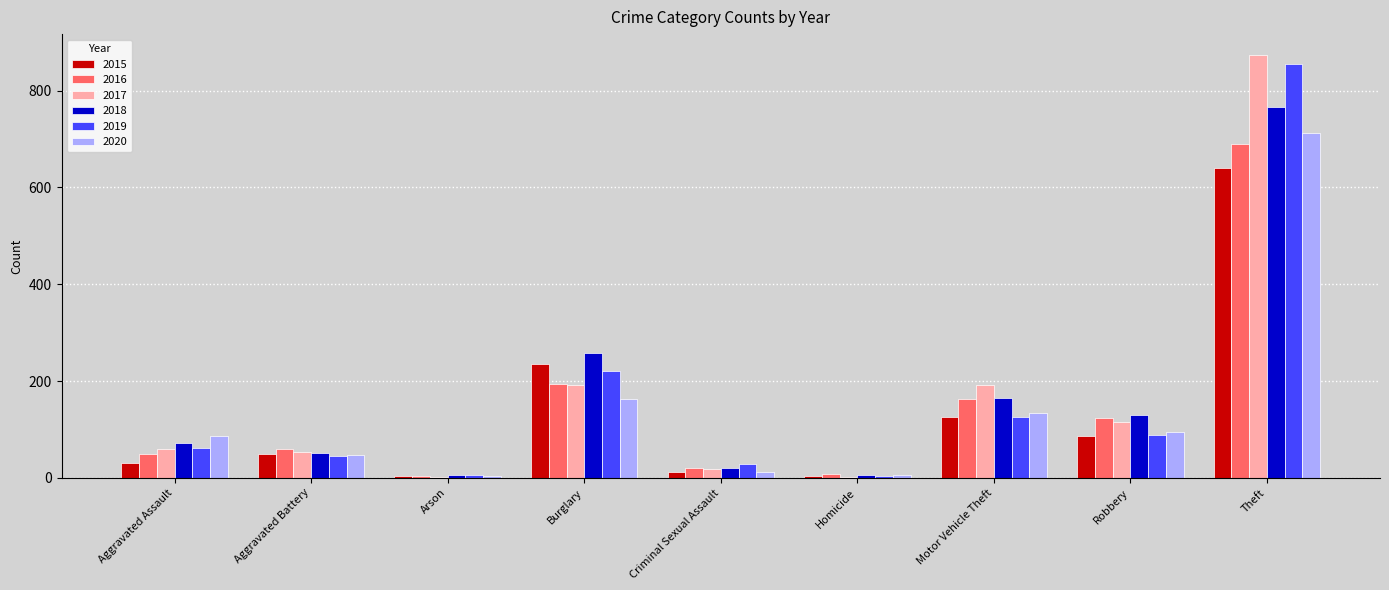

At which category is the sum across all series the highest?

Theft